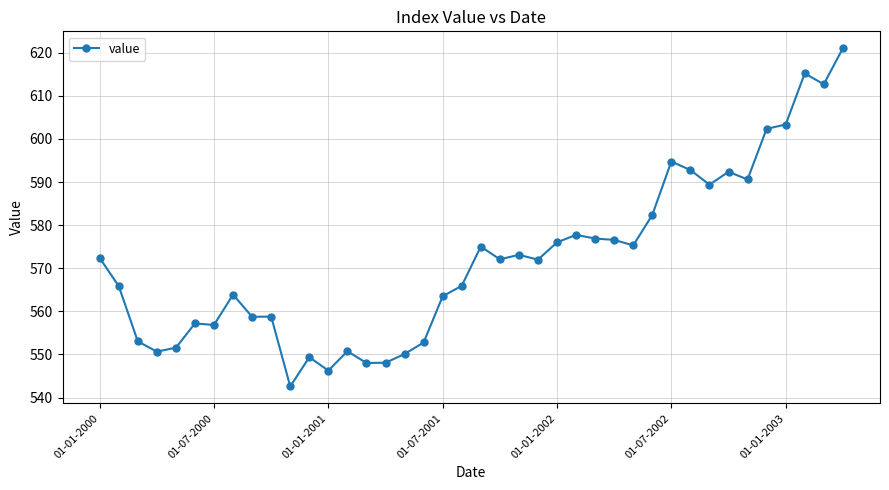

What is the greatest value displayed?

621.0